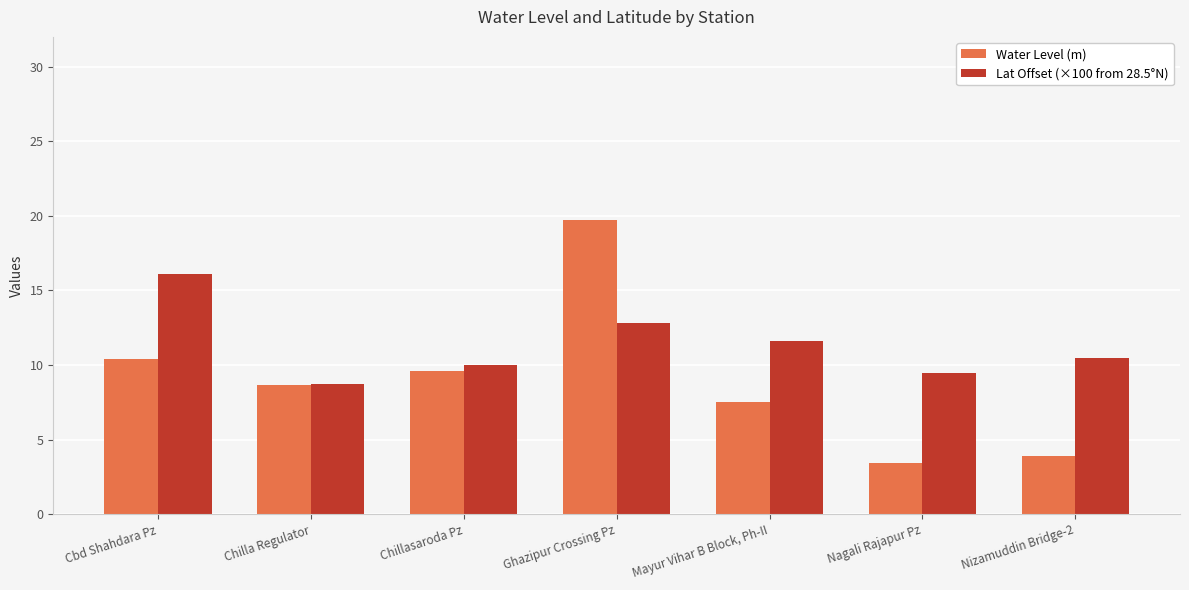

Which label corresponds to the largest value in the chart?

Ghazipur Crossing Pz